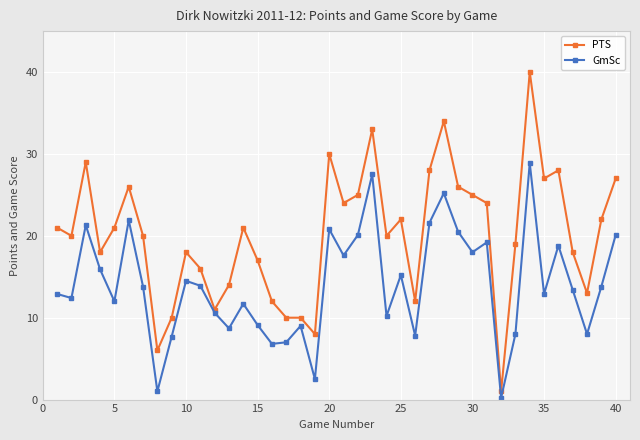

What is the value of the GmSc point at the 24th from the left?

10.2